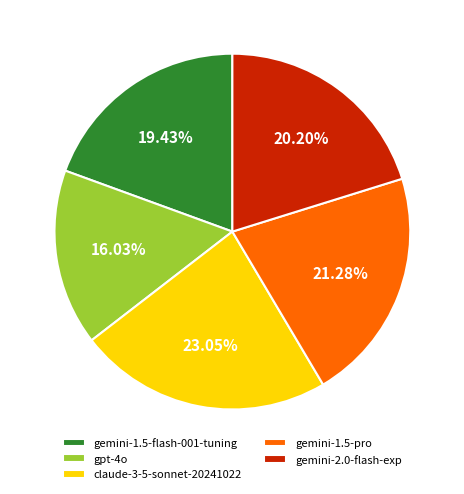

Is gemini-1.5-pro the majority of the pie?

No